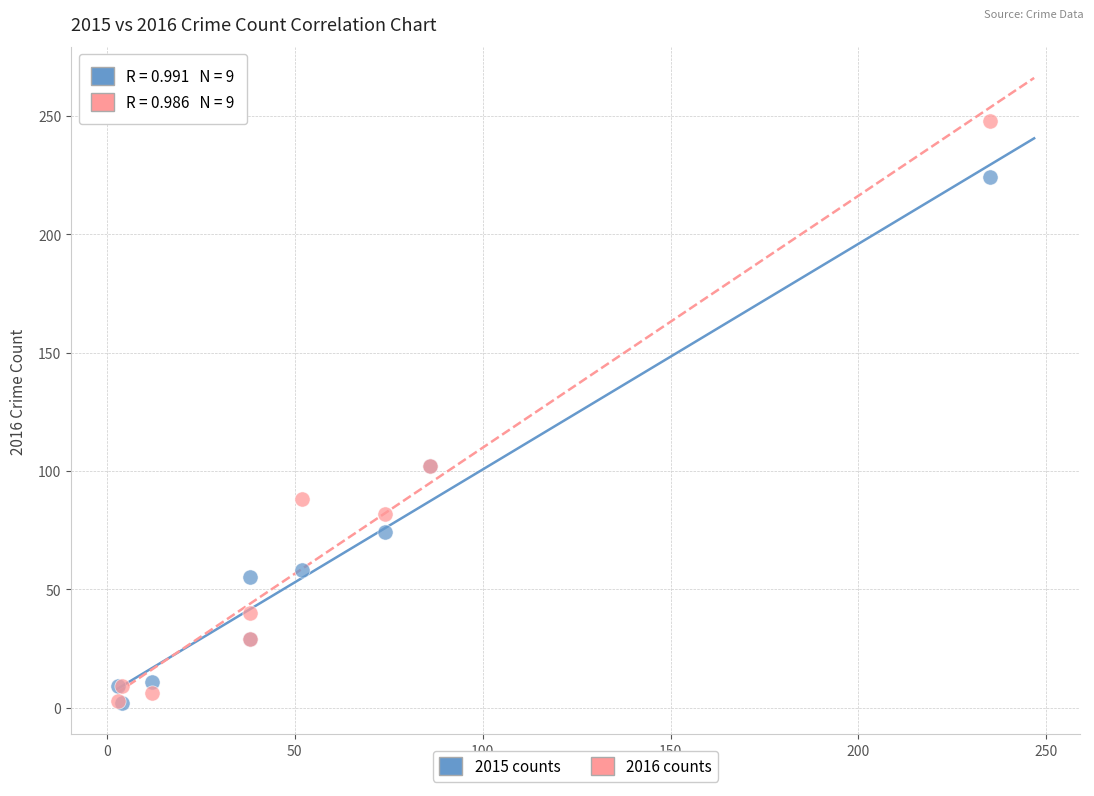

Which series reaches the maximum Y coordinate?

2016 counts